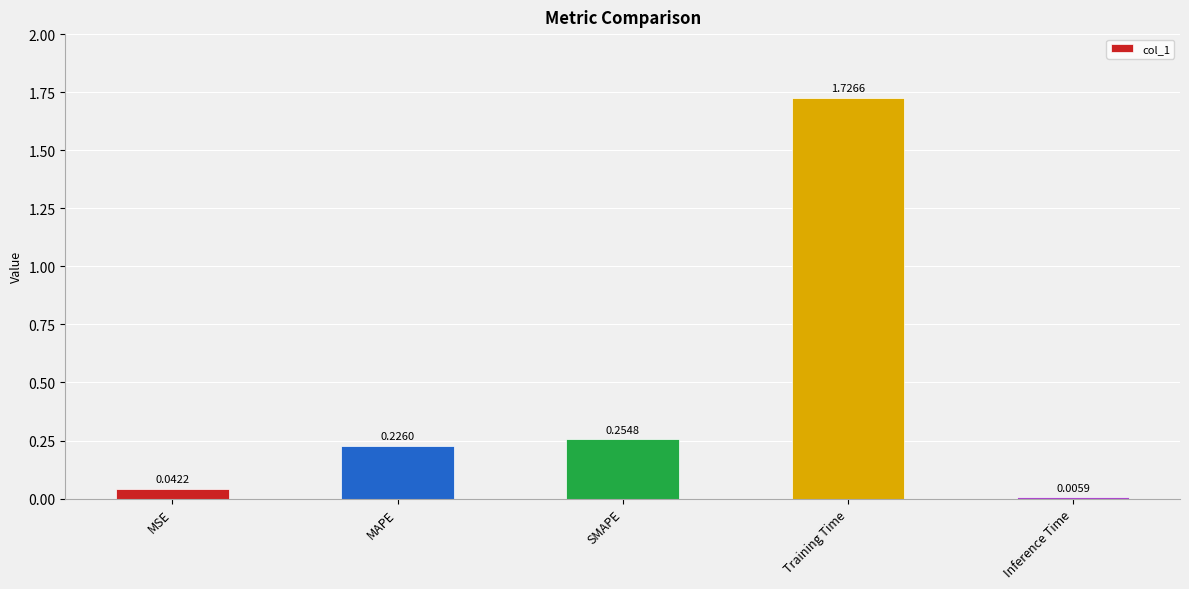

At which category does the chart reach its peak across all series?

Training Time